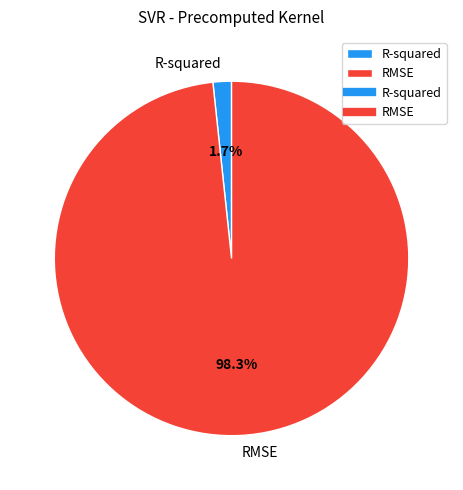

Is it true that RMSE is 98% of the pie?

True